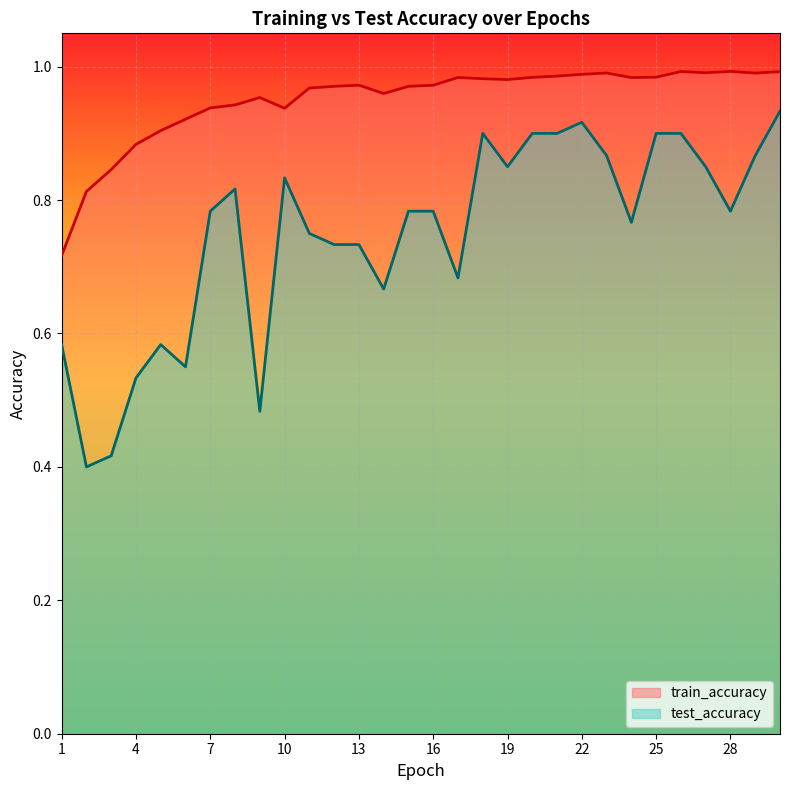

Between 3 and 16, which is larger?

16